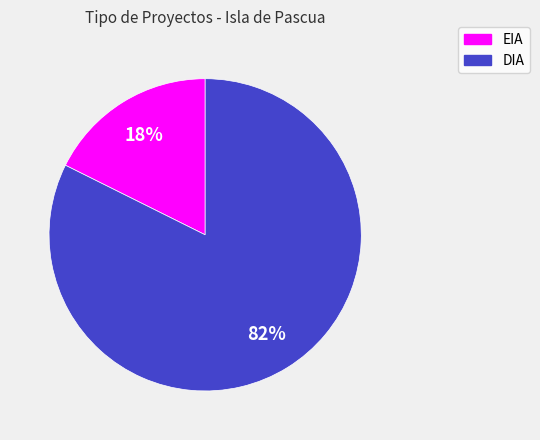

Rank the categories by value from highest to lowest.

DIA, EIA